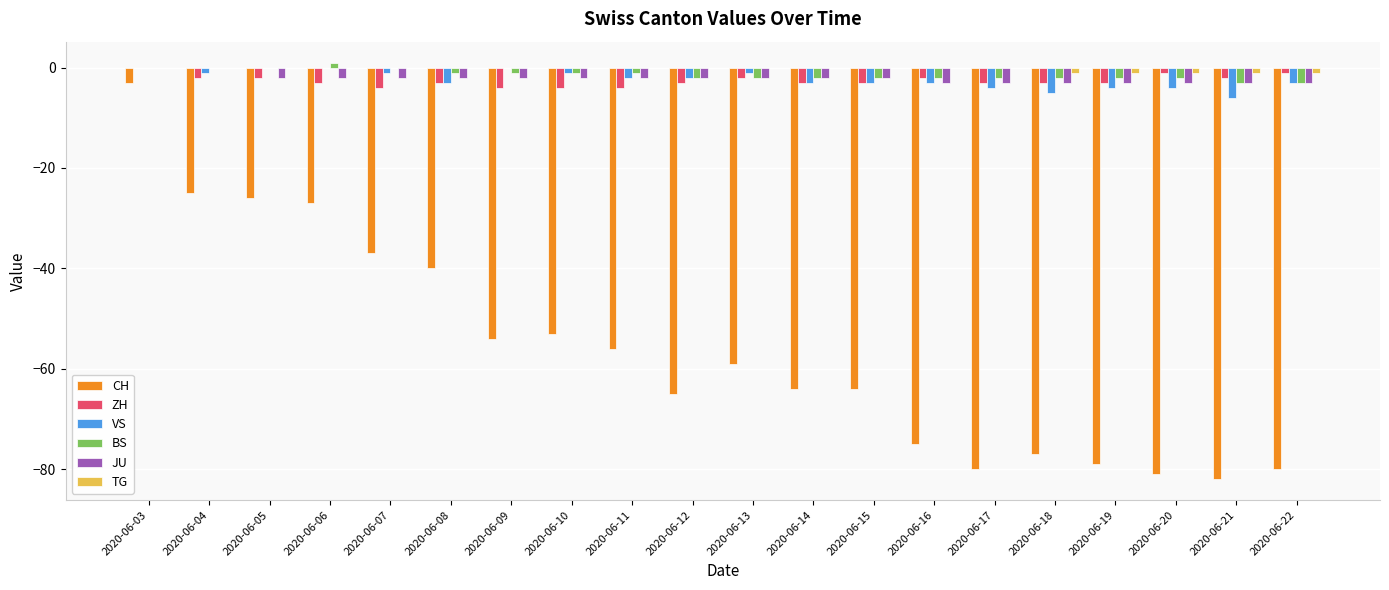

The CH series shows -80 at 2020-06-09. True or false?

False